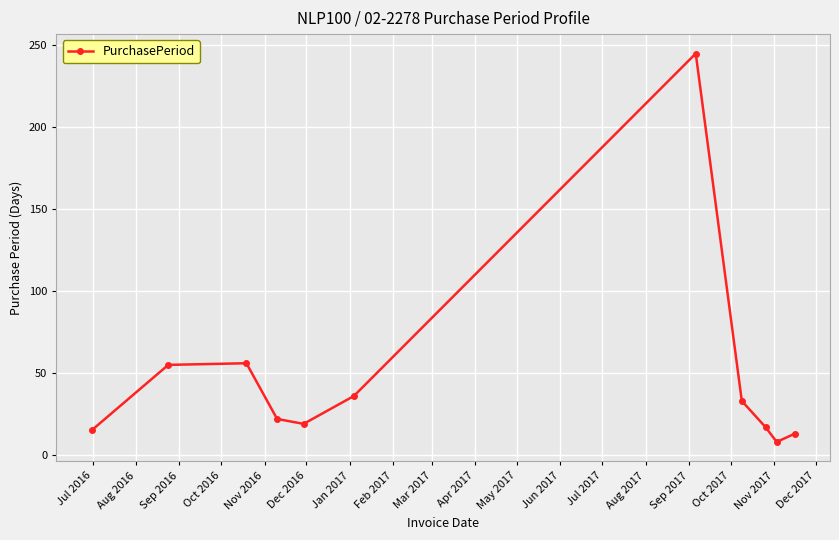

What is the smallest value displayed?

8